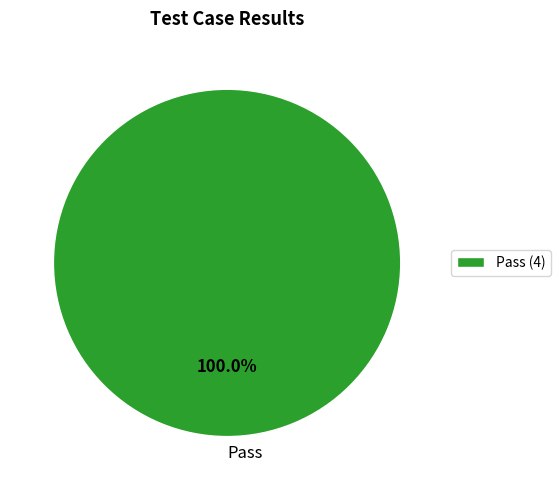

Count the number of slices in the pie.

1